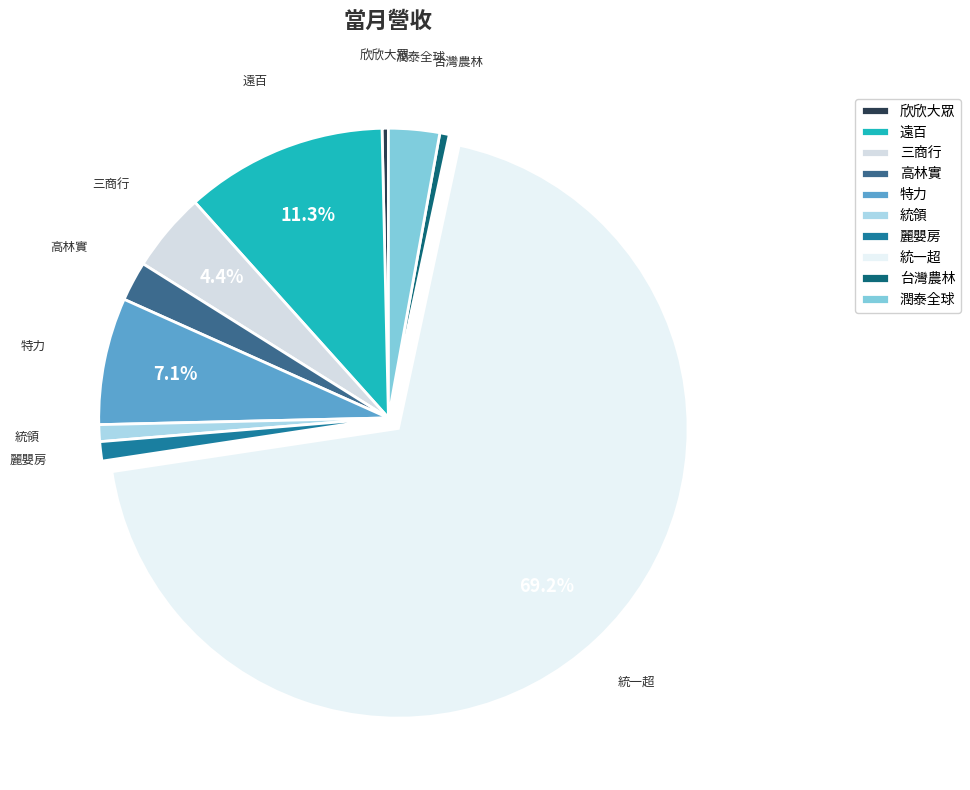

Is 統一超 the majority of the pie?

Yes